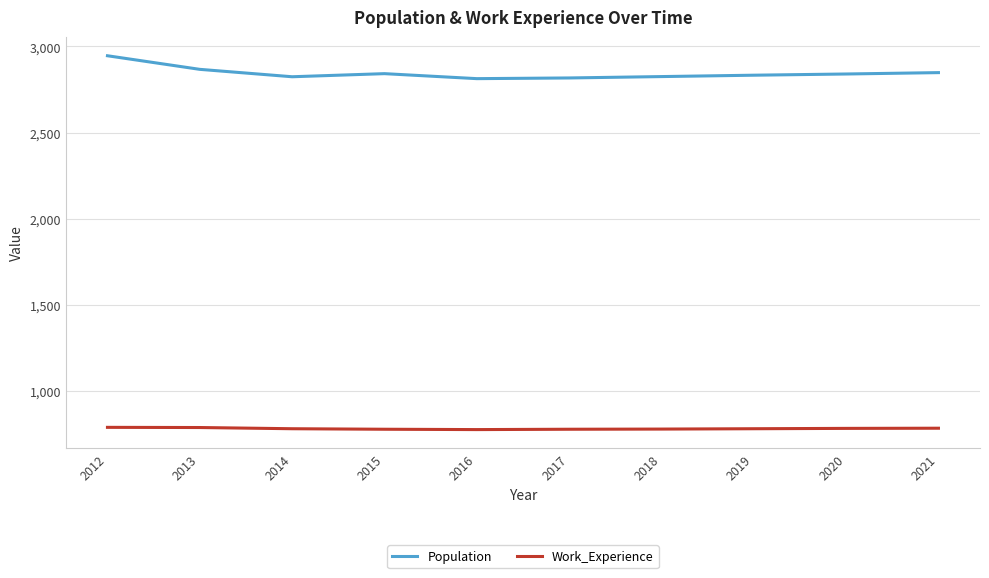

What is the difference between the maximum and minimum values in the Population series?

133